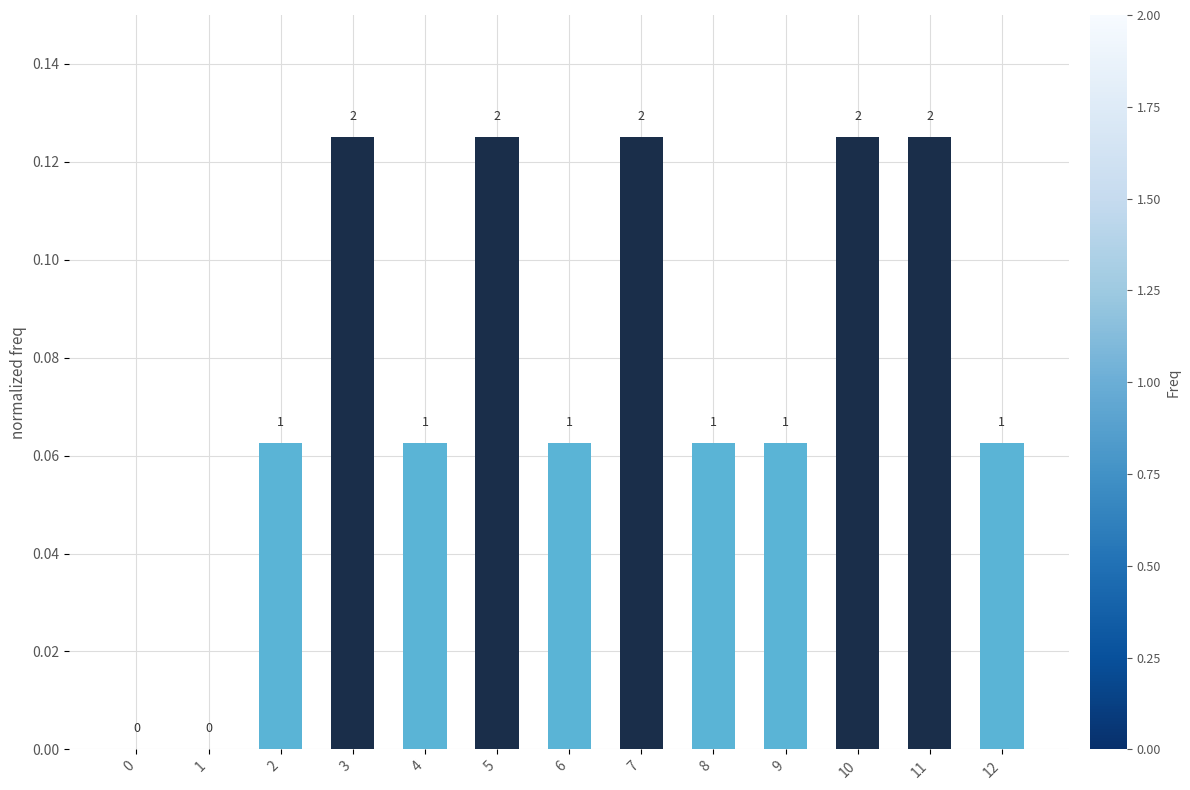

Are the bars horizontal?

No